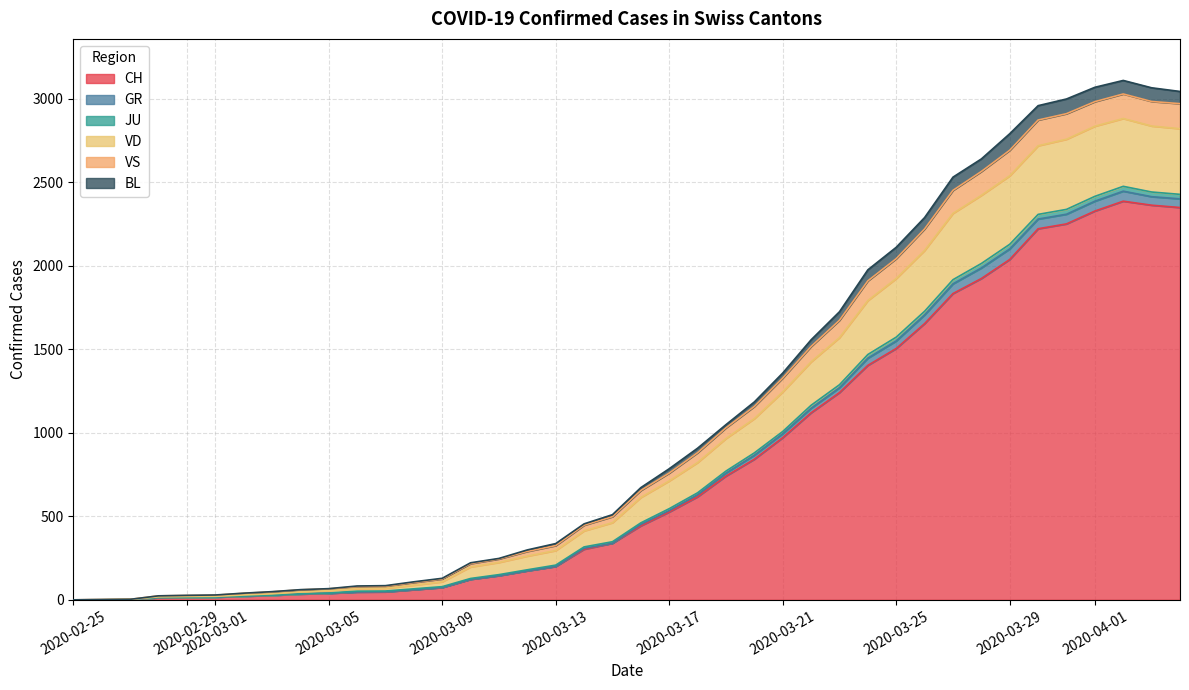

What position from the left is 2020-02-27?

3